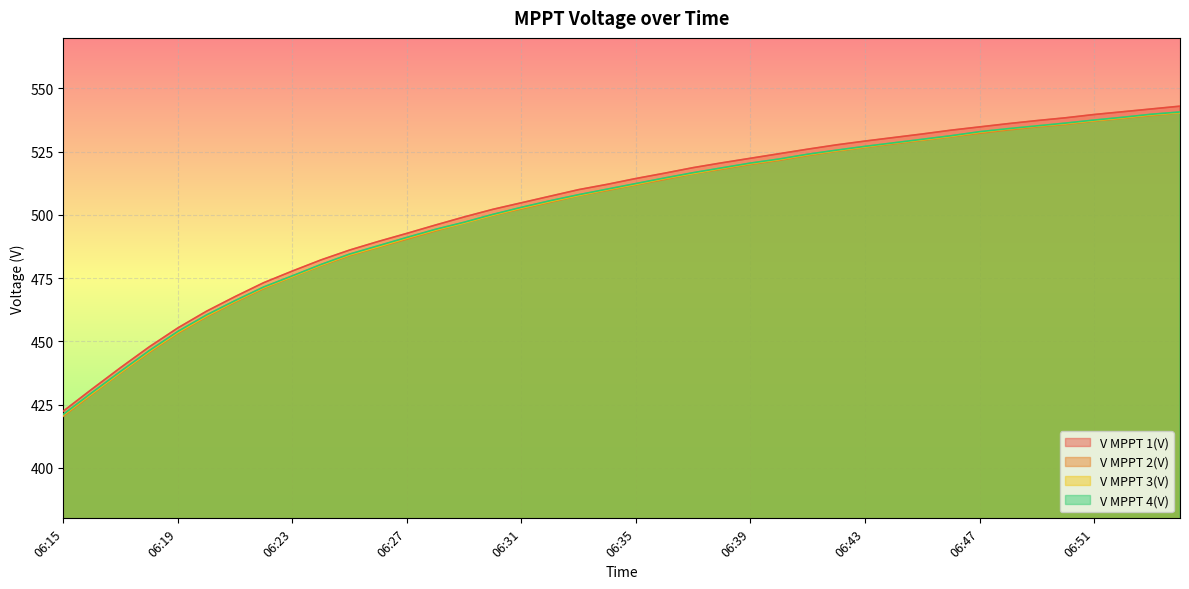

Rank the series by their maximum value, from lowest to highest.

V MPPT 2(V), V MPPT 3(V), V MPPT 4(V), V MPPT 1(V)